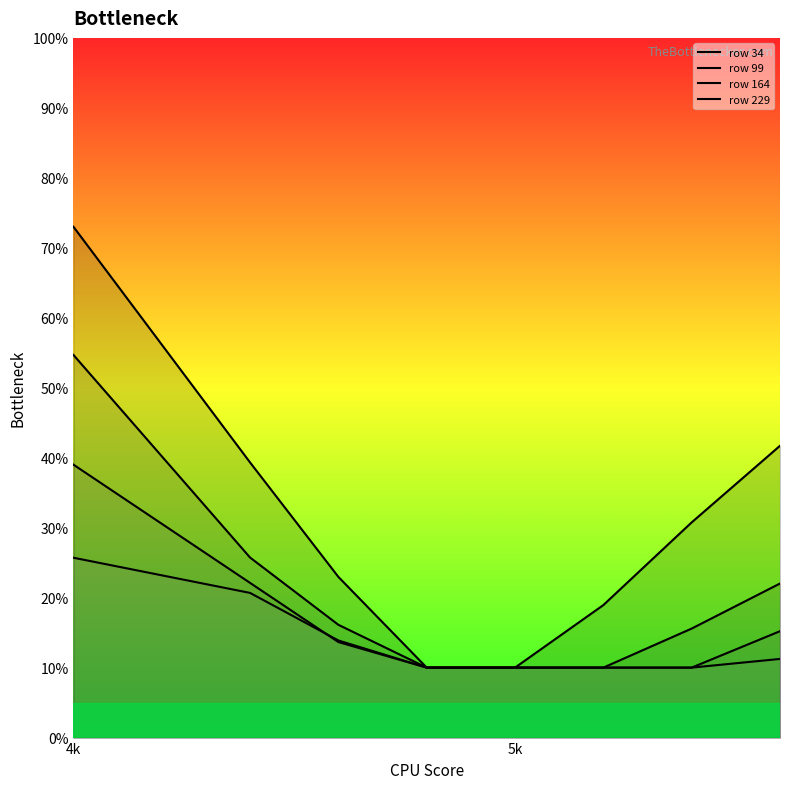

Which category has the lowest value across all series?

4800